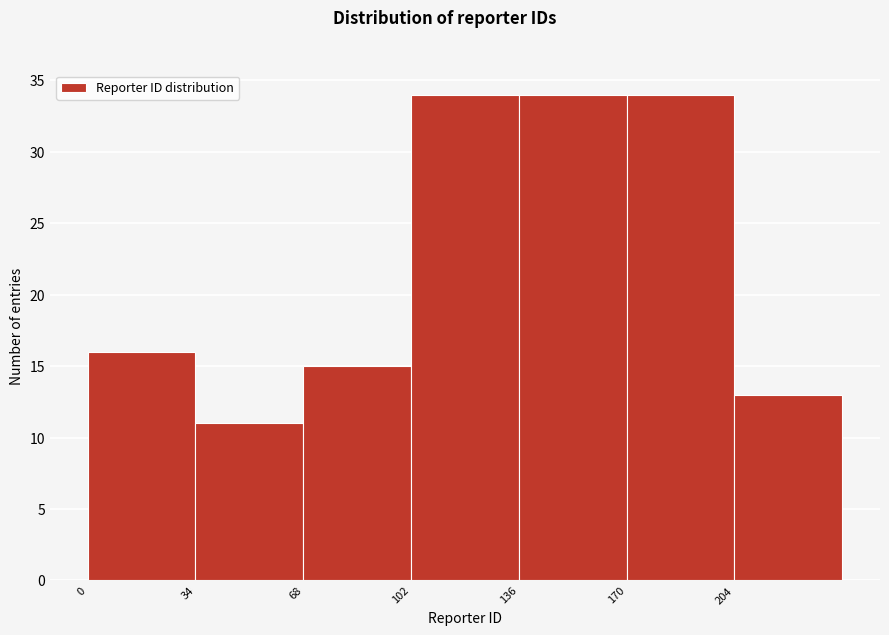

Reading left to right, transcribe this chart: for each bar, give the range it covers on the x-axis and its height. Neither the bar edges nor the heights are printed on the chart, so give them approximately, as read against the axes.

0 to 34: 16
34 to 68: 11
68 to 102: 15
102 to 136: 34
136 to 170: 34
170 to 204: 34
204 to 238: 13